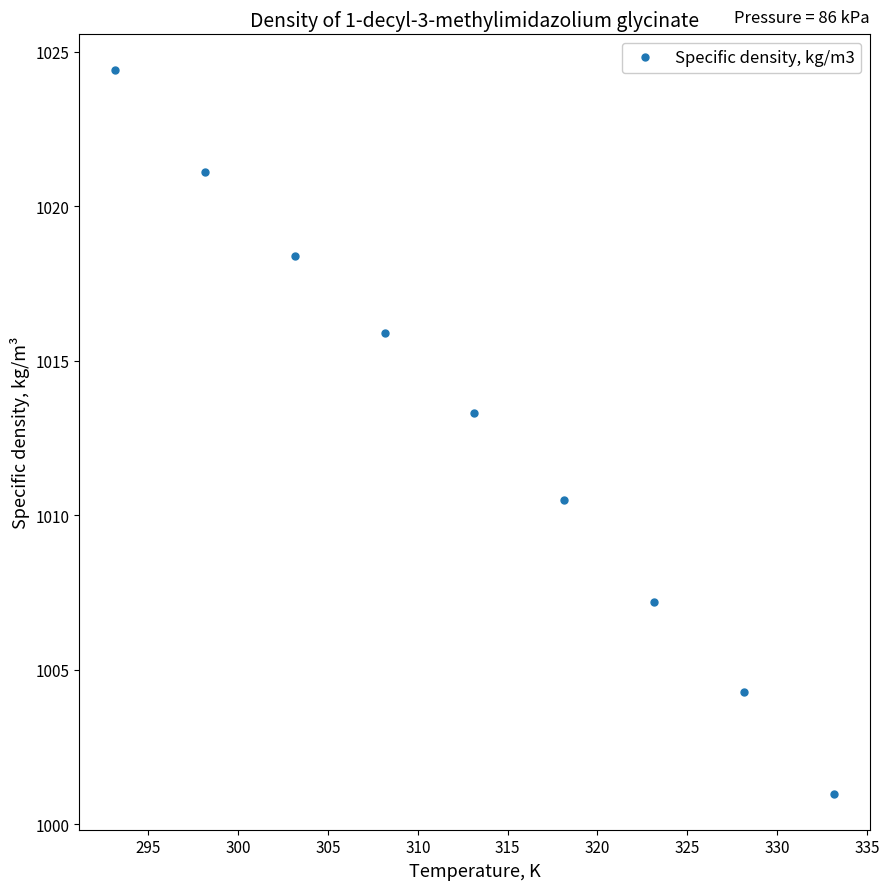

True or false: the data has more than 2 interior local peaks.

False